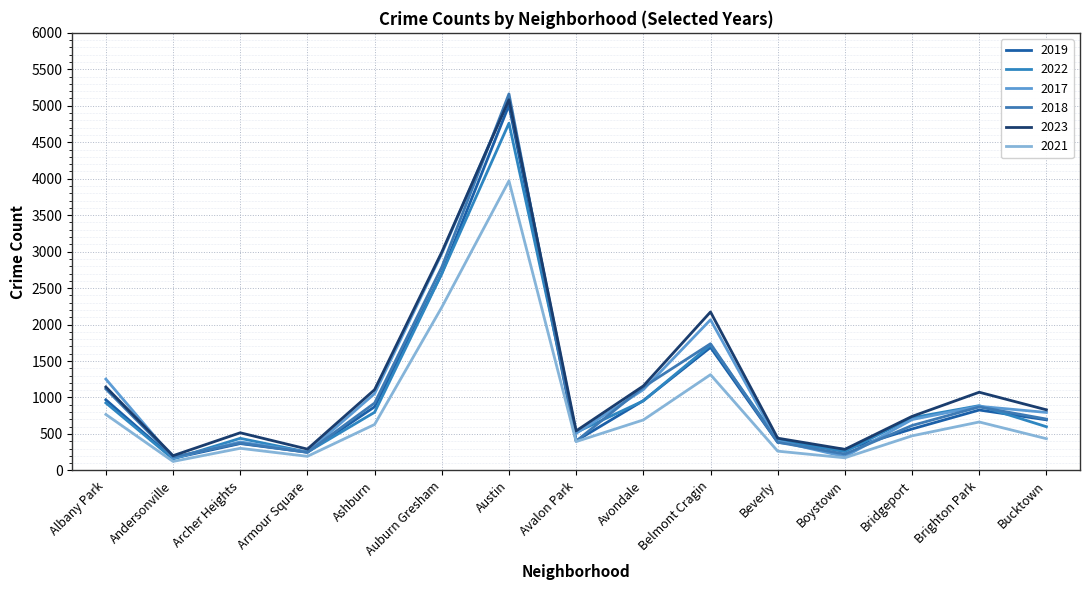

Which series changed the most between Armour Square and Bucktown?

2017